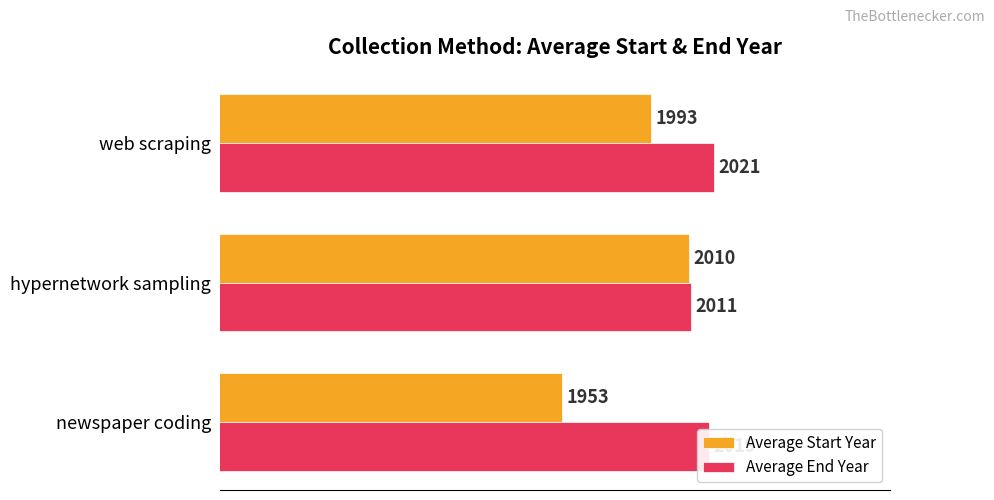

What is the greatest value displayed?

2021